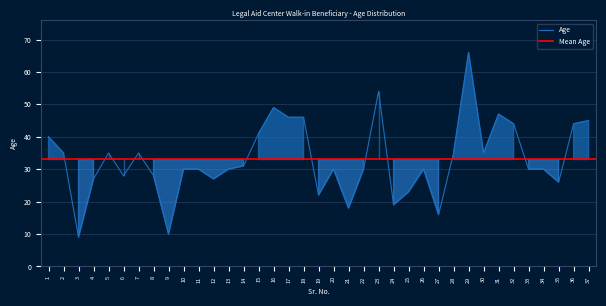

At which label is the value closest to 37?

2